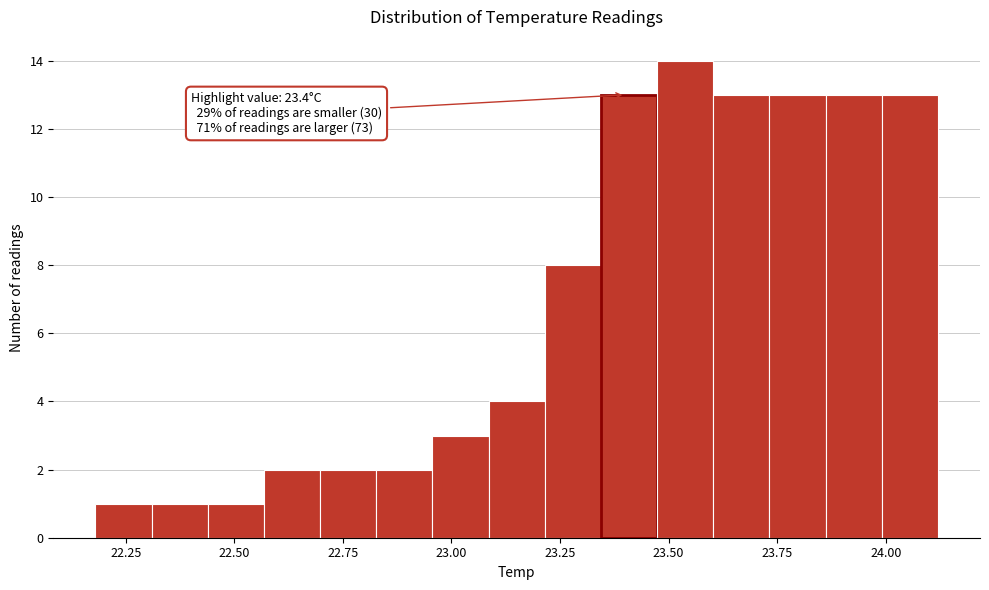

Around what value on the x-axis is the tallest bar? Give the approximate position of its centre, as read against the axis.

23.55